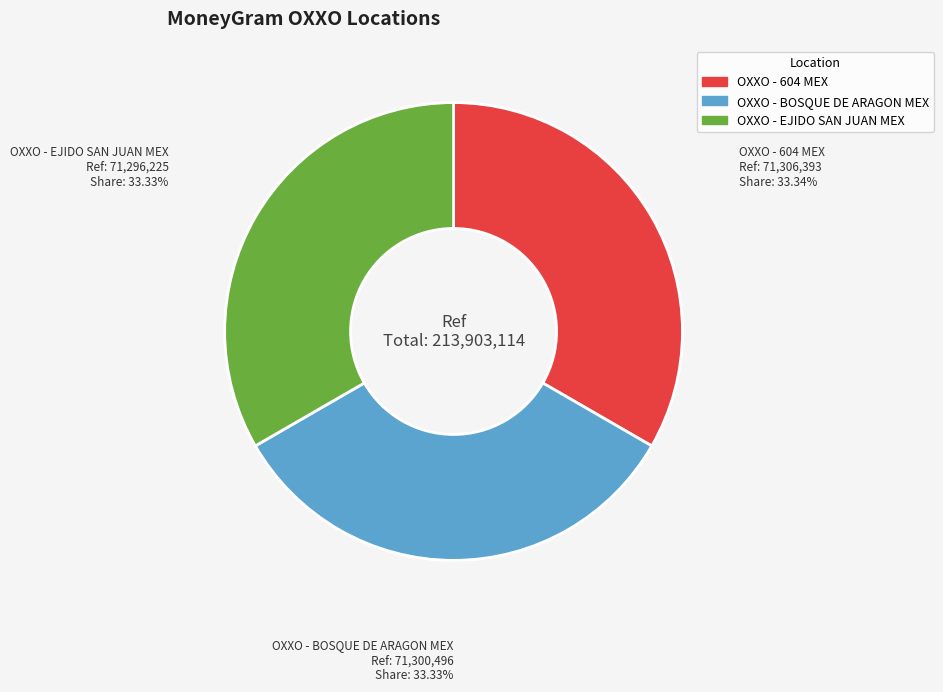

To the nearest percent, what is the combined percentage of OXXO - 604 MEX and OXXO - BOSQUE DE ARAGON MEX?

67%